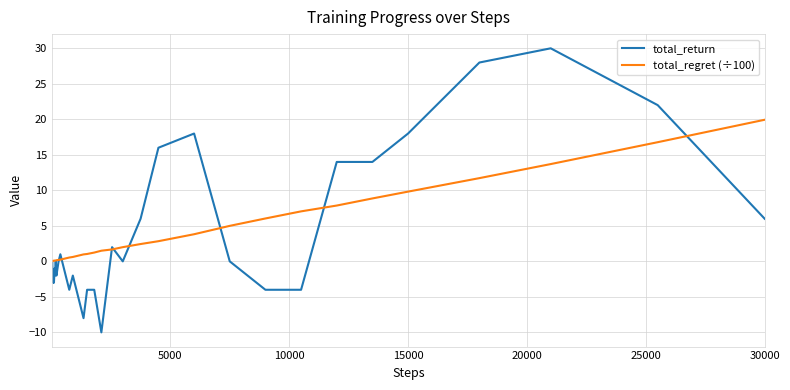

What is the sum of all total_return values?

103.0